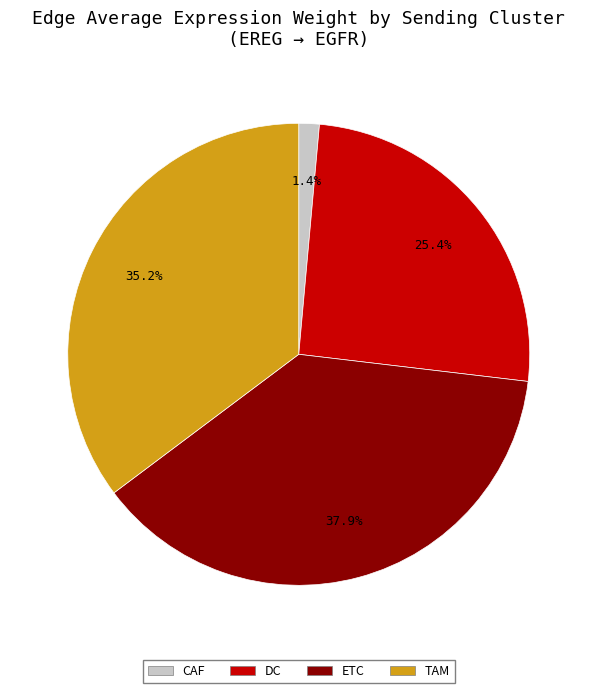

To the nearest percent, what percentage of the pie is DC?

25%